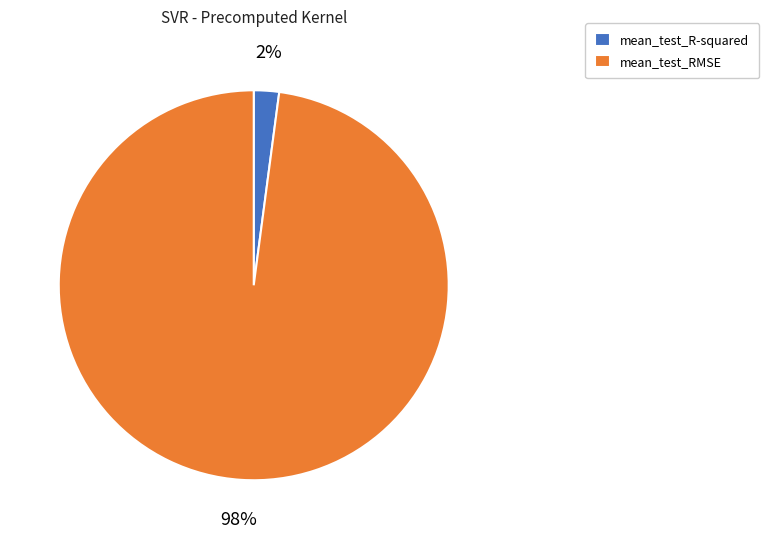

Rank the categories by value from highest to lowest.

mean_test_RMSE, mean_test_R-squared